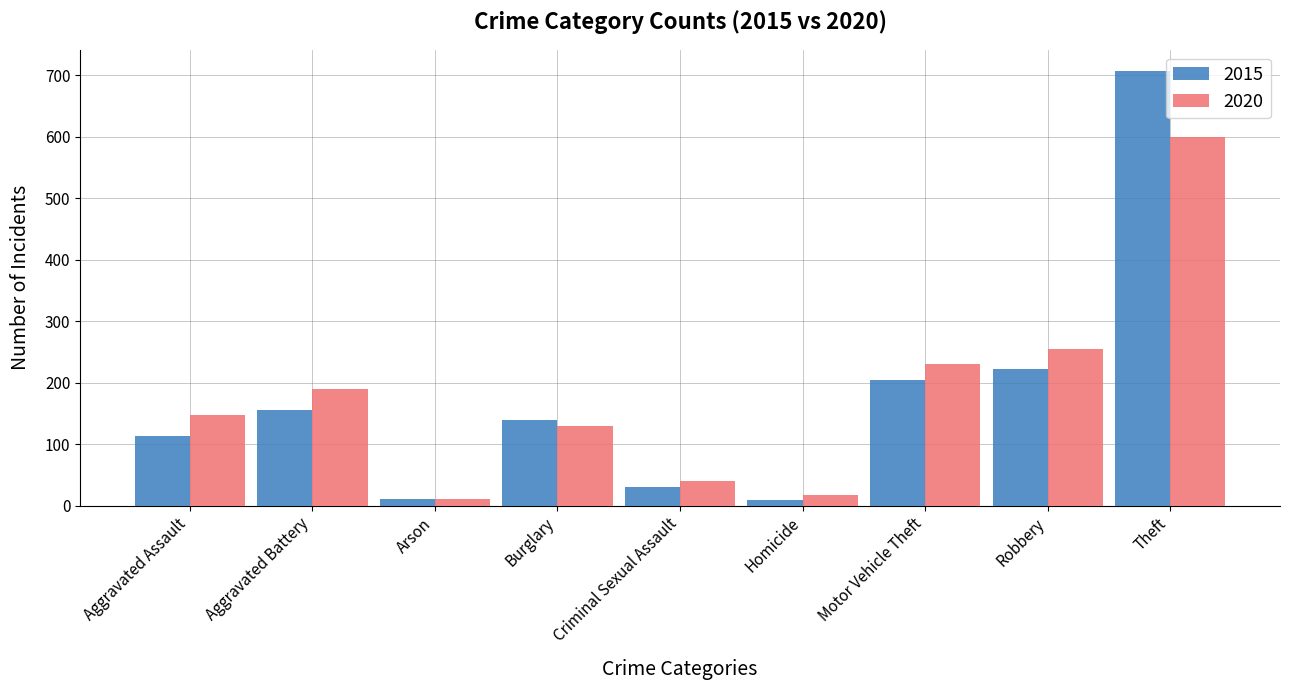

Which series changed the most between Motor Vehicle Theft and Robbery?

2020